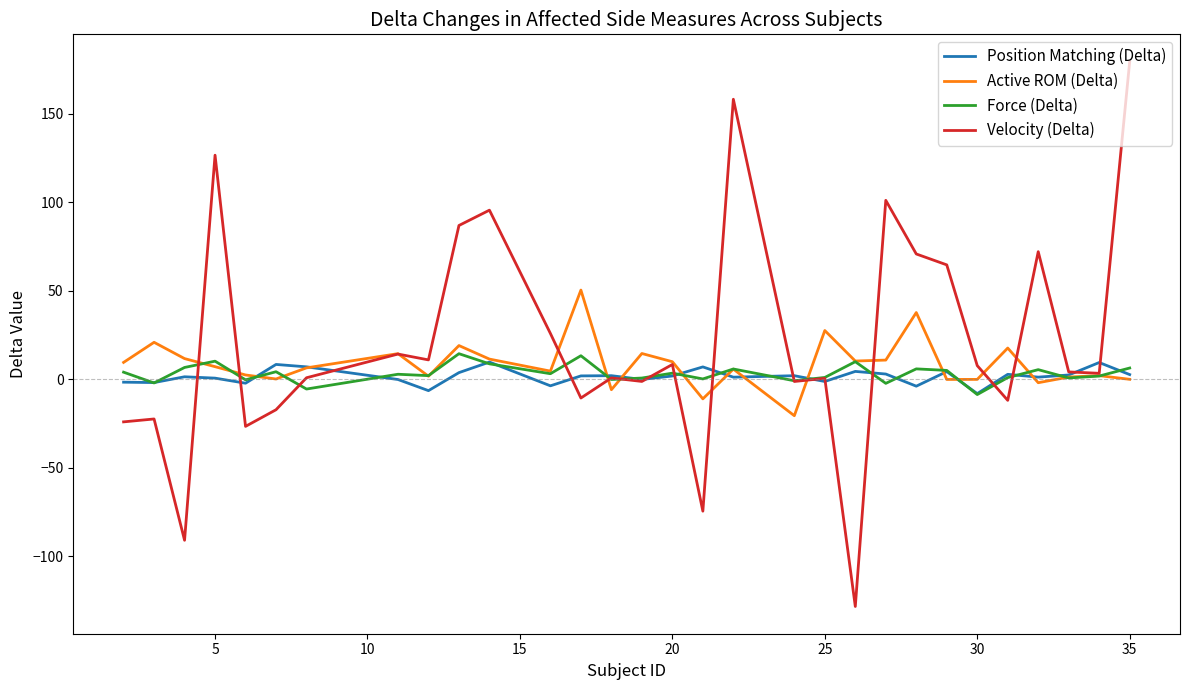

Which series has the largest range (max minus min)?

Velocity (Delta)